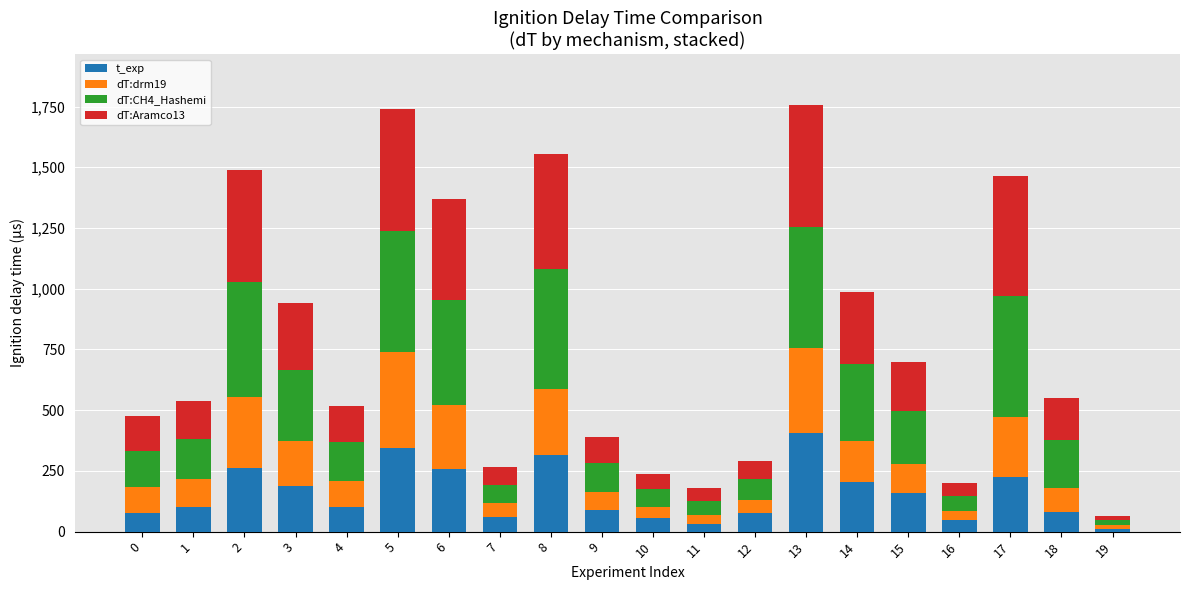

How many values in the t_exp series are below 101?

10